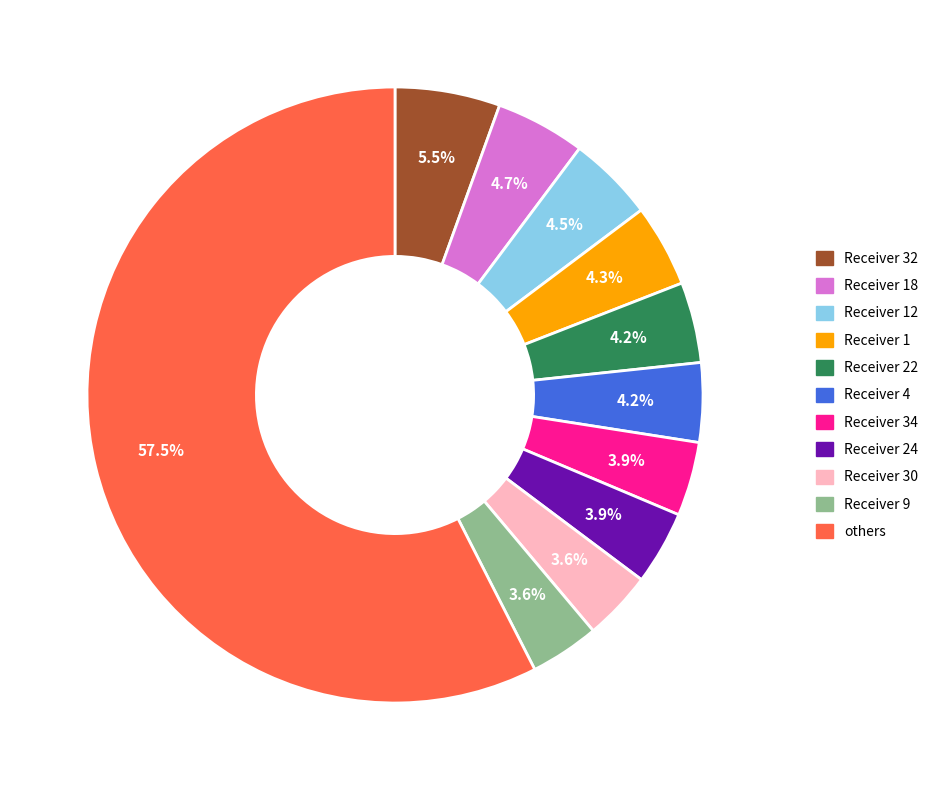

Is there a majority slice in this chart?

Yes